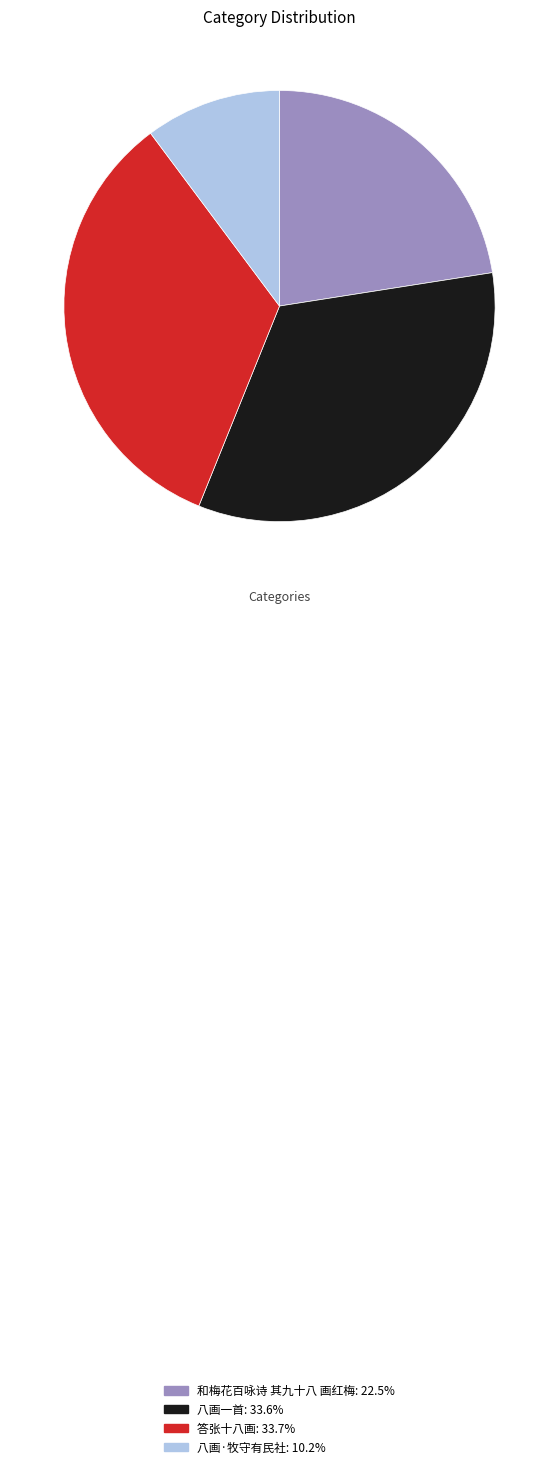

The 八画·牧守有民社 slice represents 1% of the pie. True or false?

False